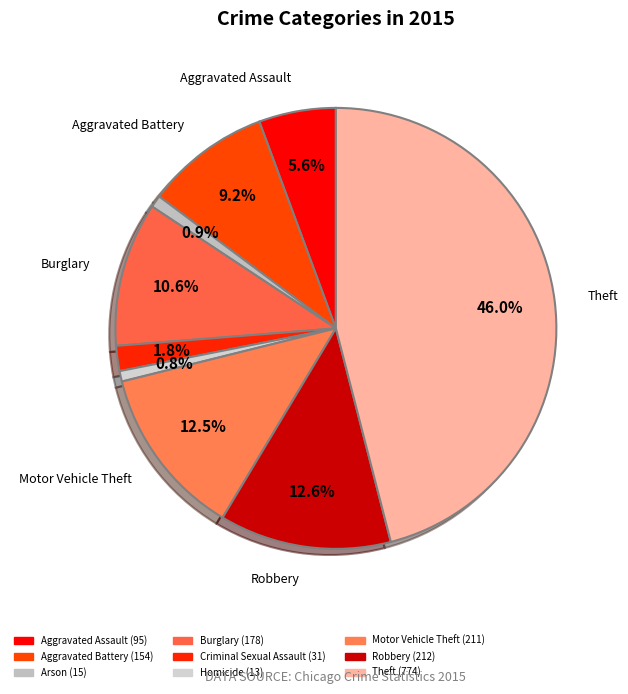

Count the number of slices in the pie.

9